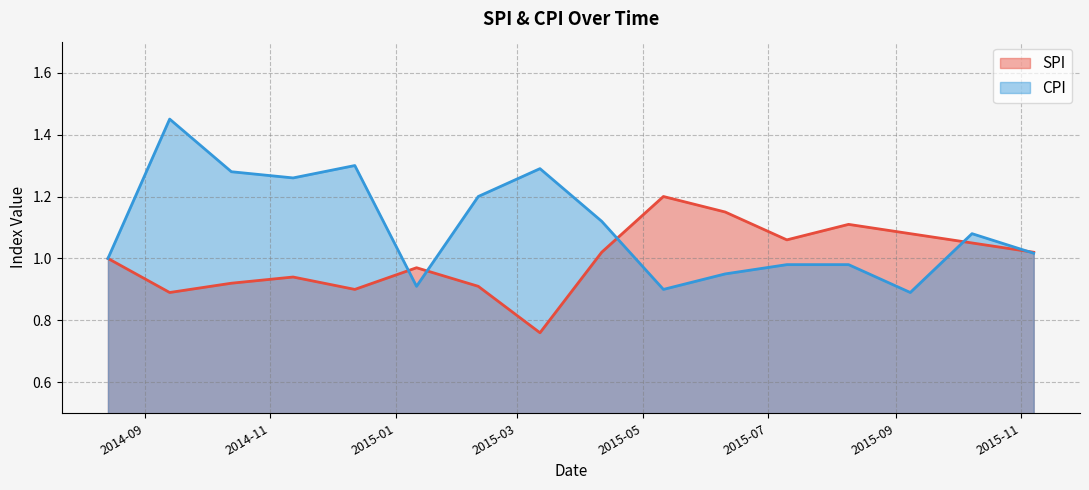

Reading left to right, what are all the values shown in this chart?

SPI: 2014-08-14=1.0	2014-09-13=0.9	2014-10-13=0.9	2014-11-12=0.9	2014-12-12=0.9	2015-01-11=1.0	2015-02-10=0.9	2015-03-12=0.8	2015-04-11=1.0	2015-05-11=1.2	2015-06-10=1.1	2015-07-10=1.1	2015-08-09=1.1	2015-09-08=1.1	2015-10-08=1.1	2015-11-07=1.0
CPI: 2014-08-14=1.0	2014-09-13=1.4	2014-10-13=1.3	2014-11-12=1.3	2014-12-12=1.3	2015-01-11=0.9	2015-02-10=1.2	2015-03-12=1.3	2015-04-11=1.1	2015-05-11=0.9	2015-06-10=0.9	2015-07-10=1.0	2015-08-09=1.0	2015-09-08=0.9	2015-10-08=1.1	2015-11-07=1.0